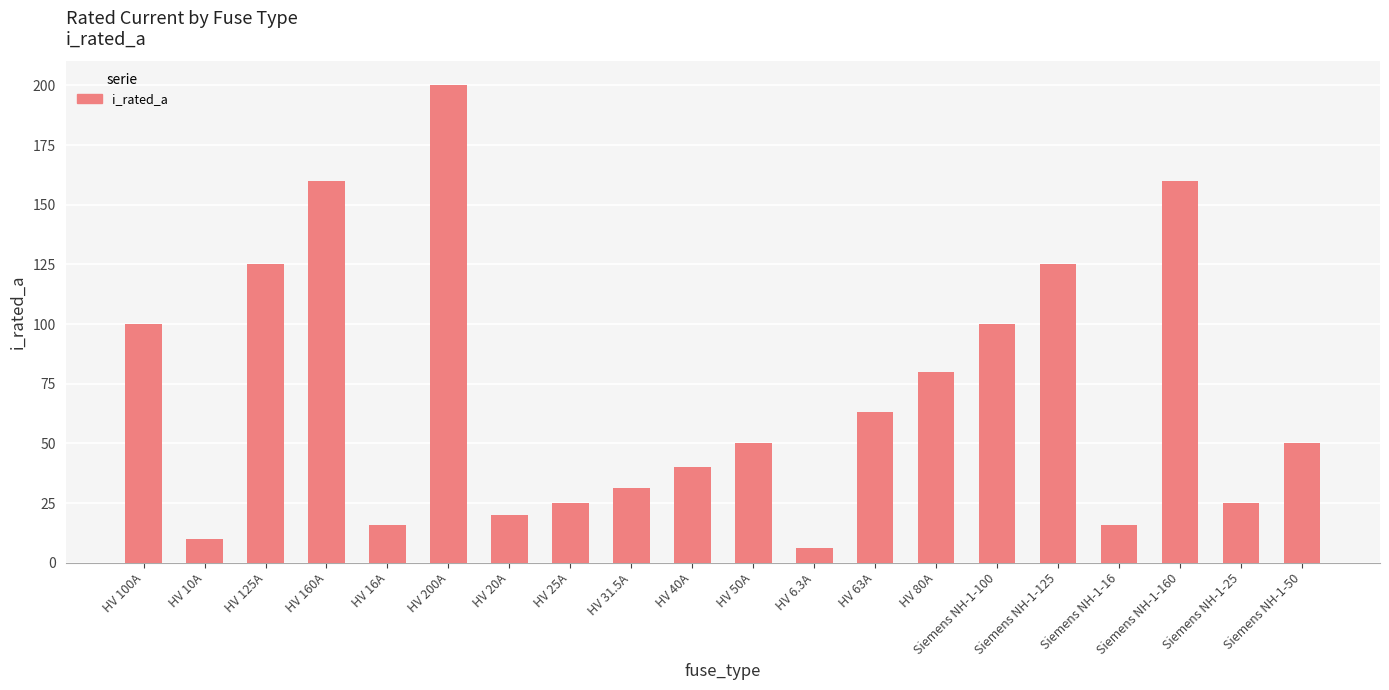

What is the sum of all values?

1402.8